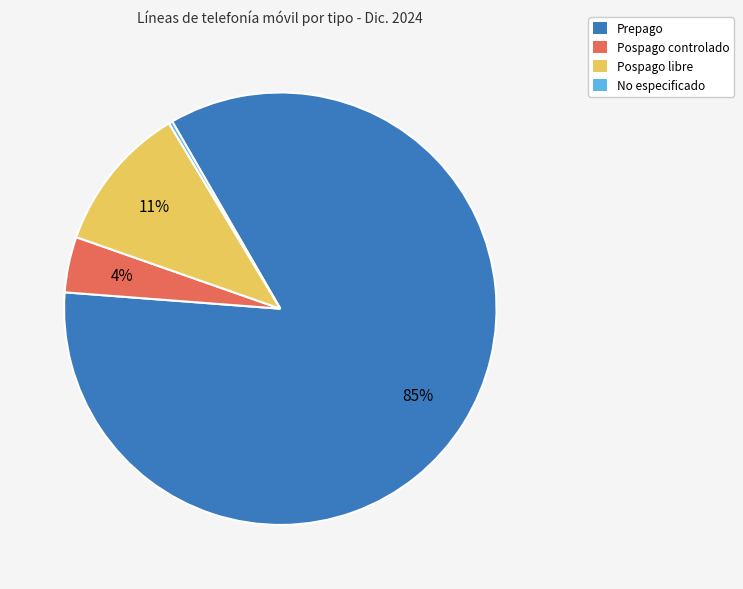

Which category has the biggest portion of the pie?

Prepago